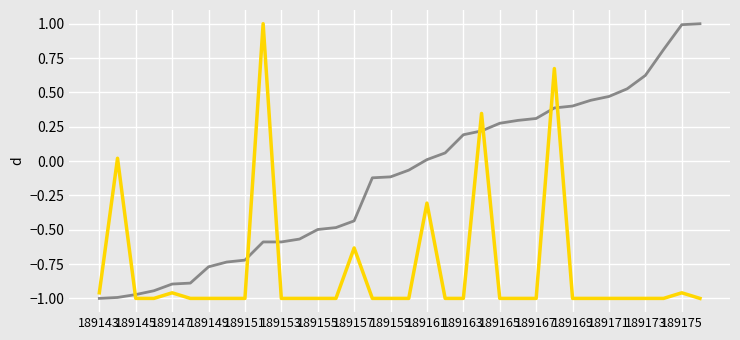

What is the maximum value shown in the chart?

1.0